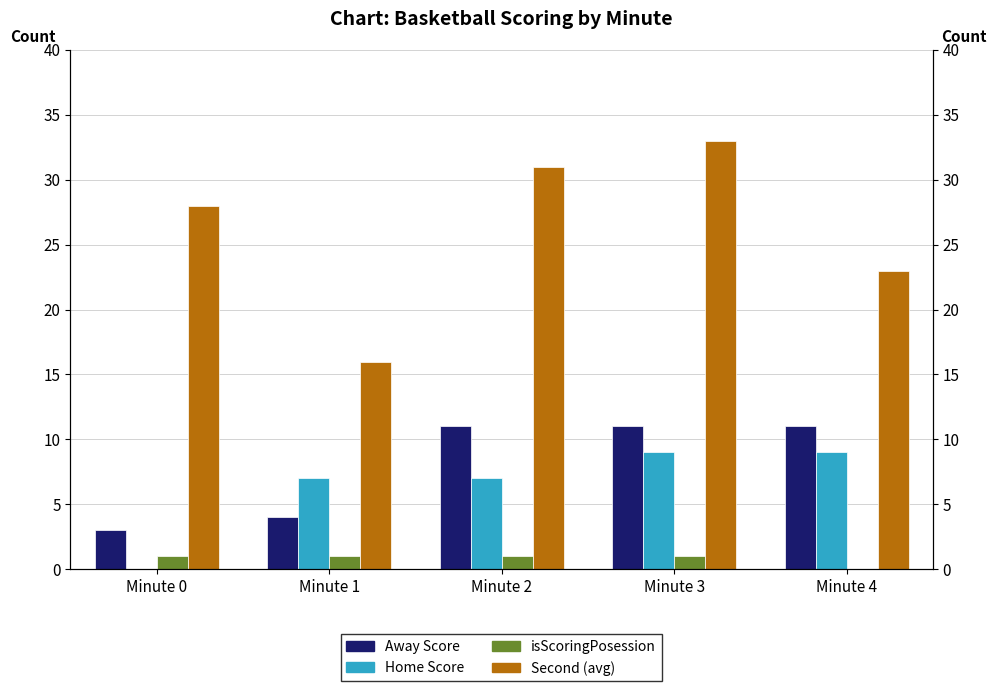

What is the value of the Second (avg) bar at the 5th from the left?

23